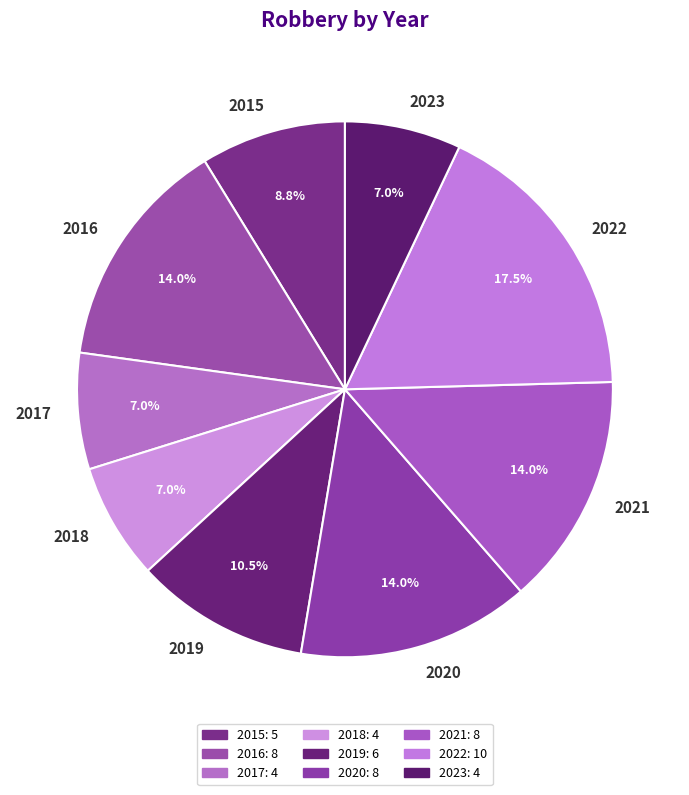

Approximately how many times larger is the value at 2020 compared to 2022?

0.8